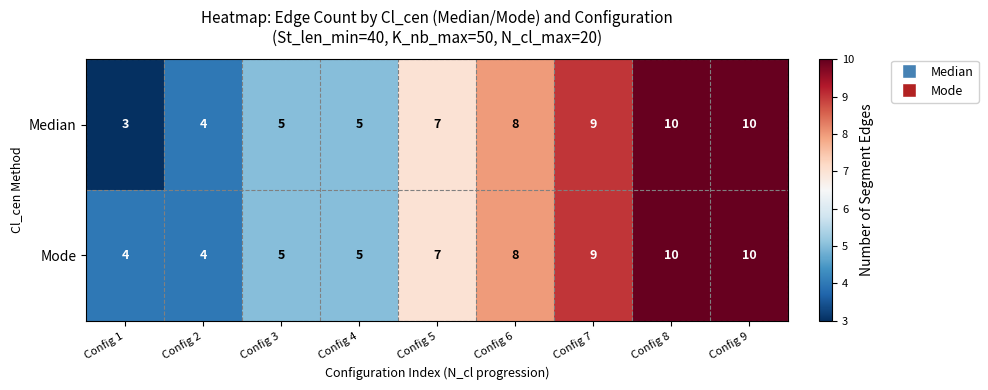

What is the minimum value shown in the chart?

3